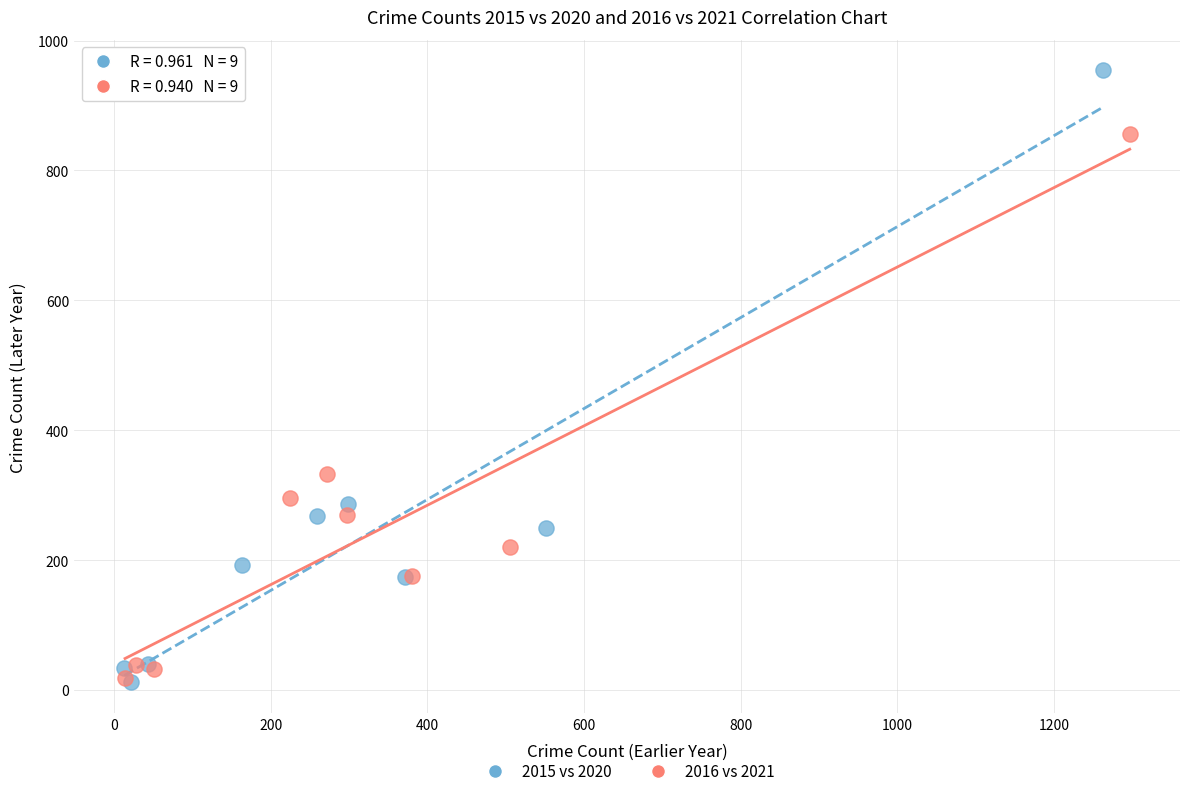

Which series has the widest spread of Y values?

2015 vs 2020